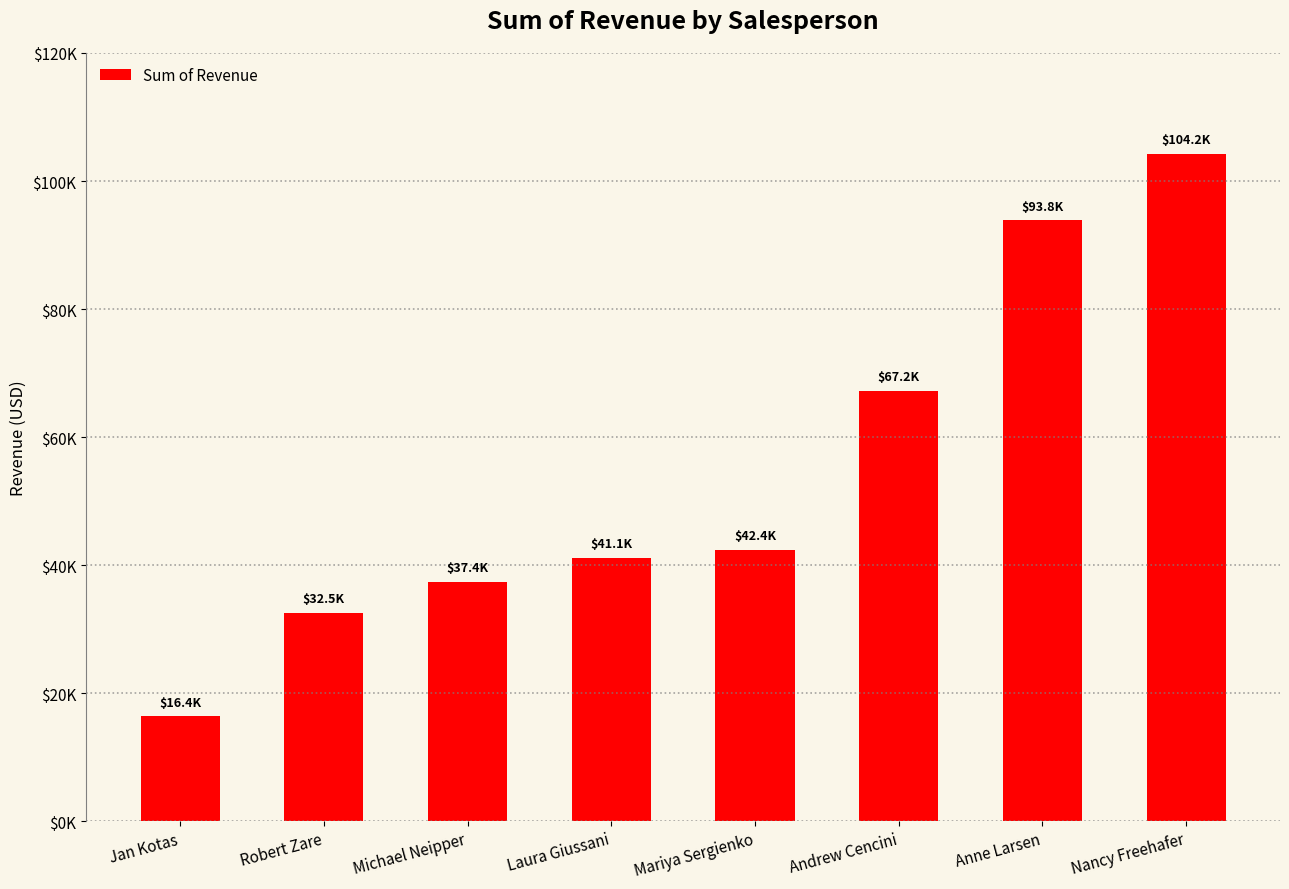

What is the label of the 5th bar from the left?

Mariya Sergienko